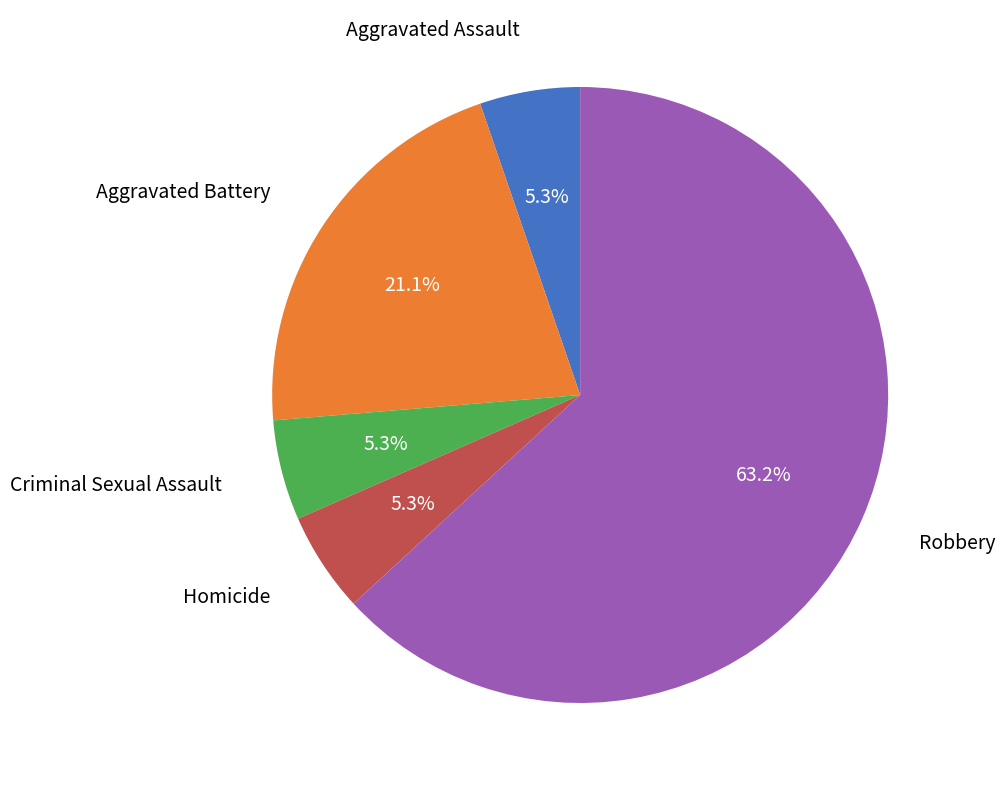

Count the number of slices in the pie.

5